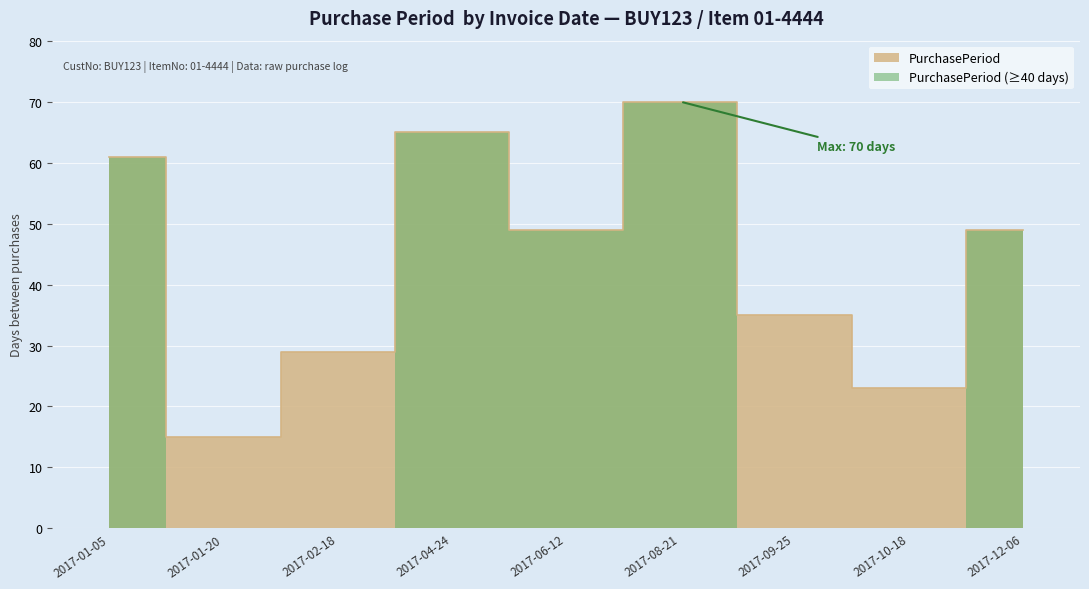

What is the average value?

44